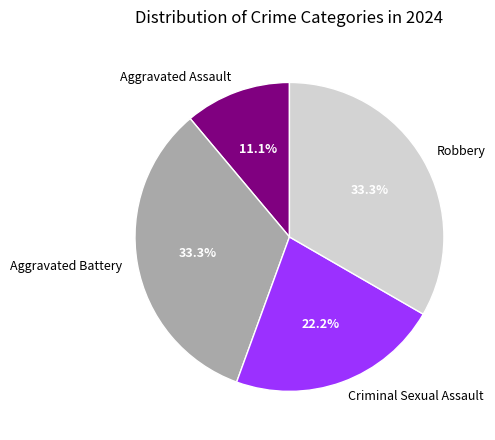

To the nearest percent, what is the difference between the largest and smallest slice percentages?

22%